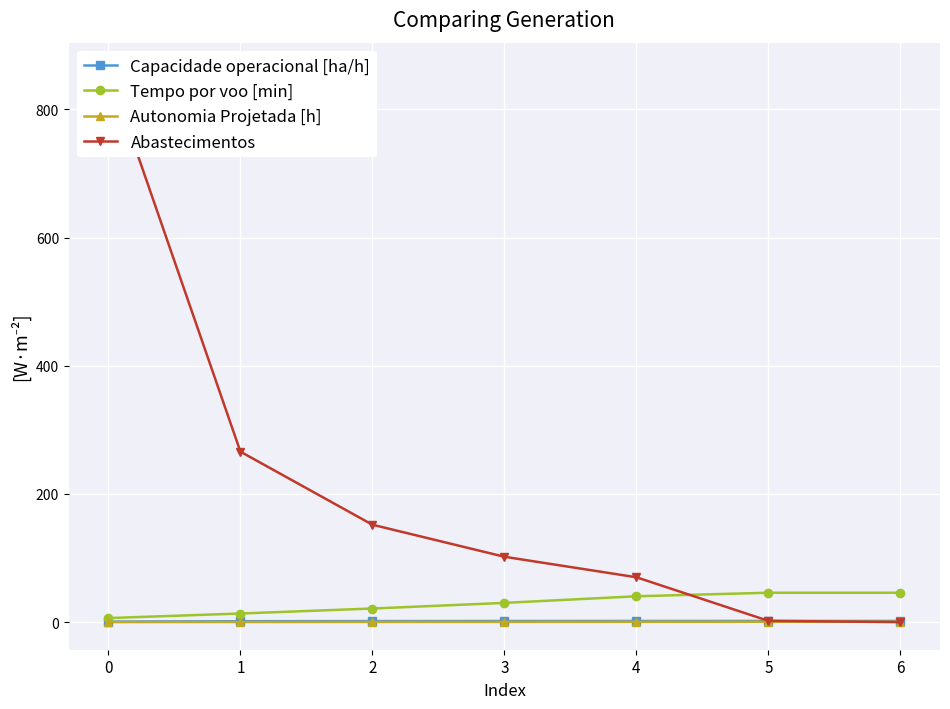

What is the spread (max minus min) of values at 5?

45.3